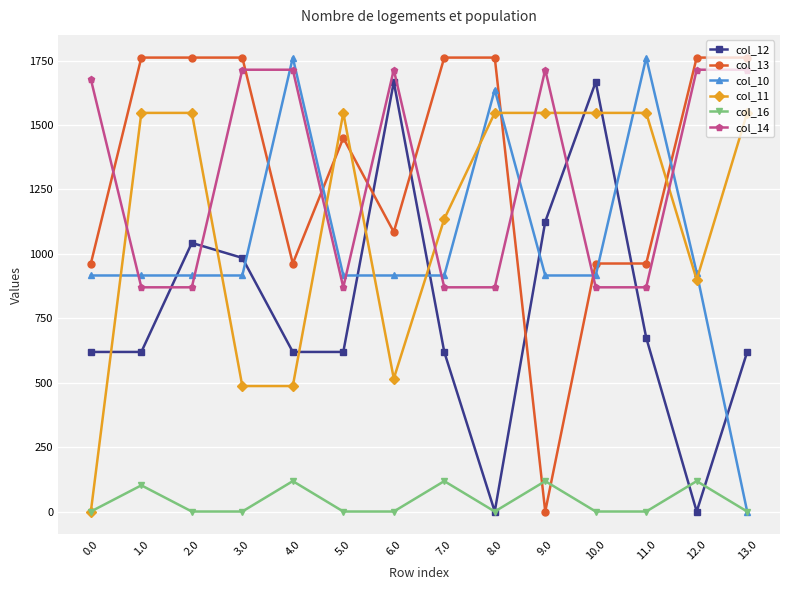

At which category is the sum across all series the highest?

2.0